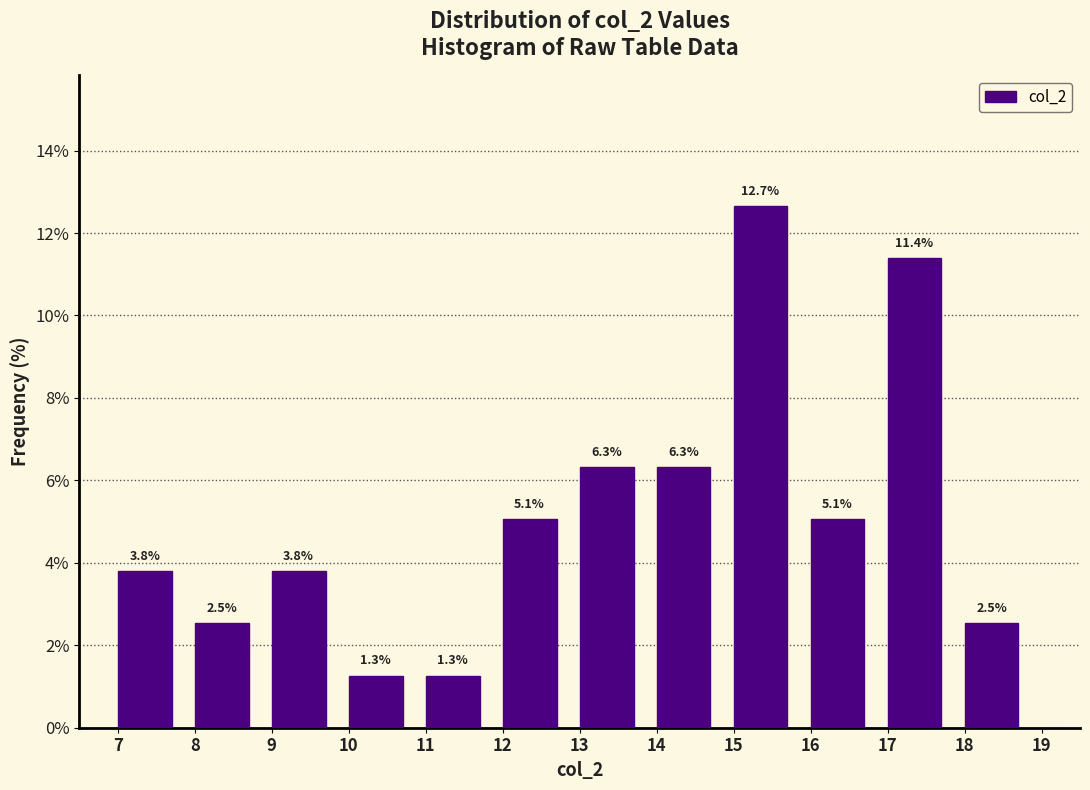

Read the value at 9.

3.8